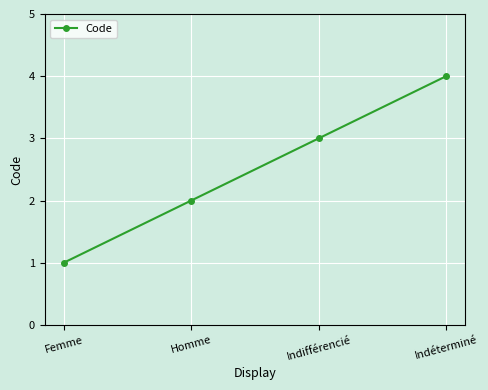

The chart shows a value of 3 at Homme. True or false?

False